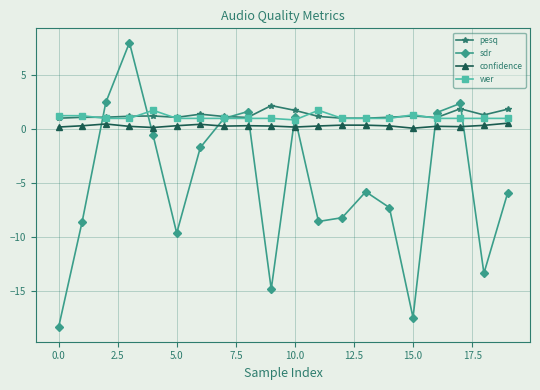

What is the value of the sdr point at the 11th from the left?

1.1